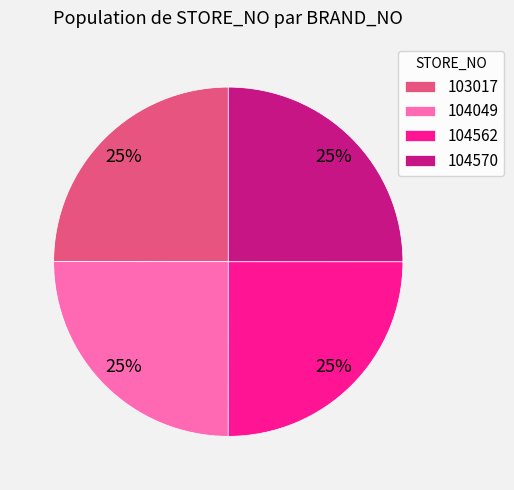

To the nearest percent, what portion does 104562 represent?

25%